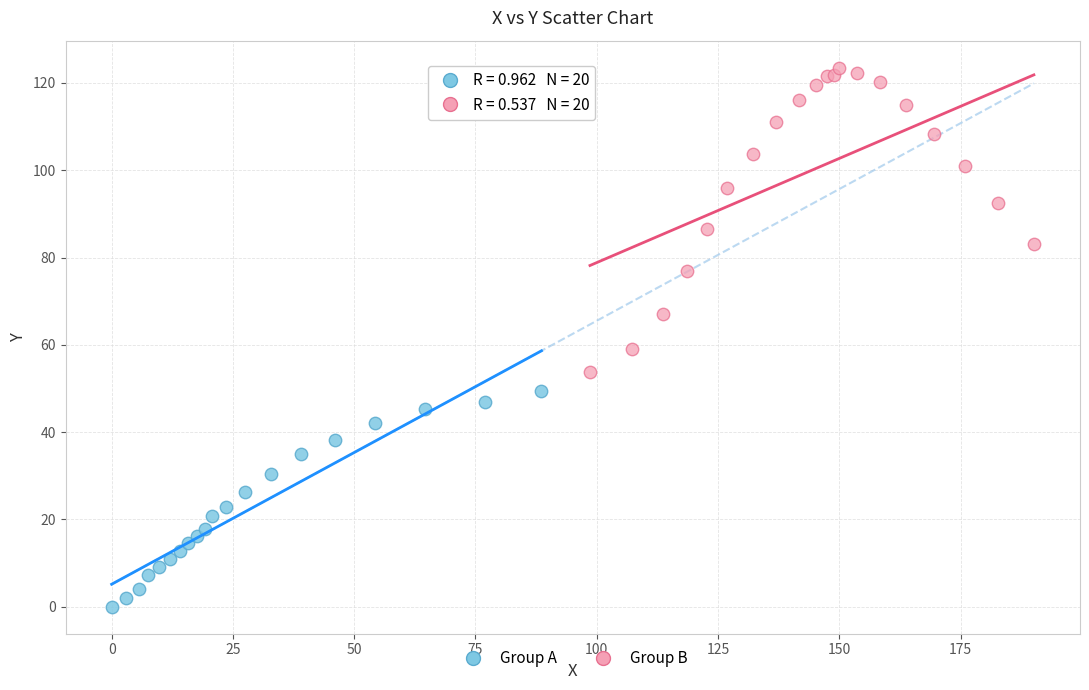

Which series has the widest spread of Y values?

Group B